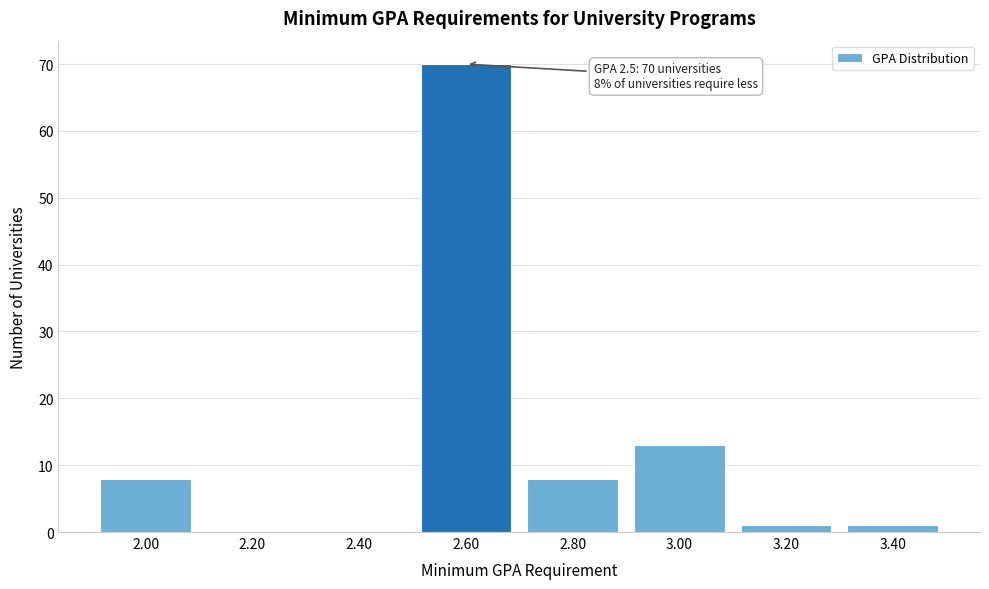

Reading right to left, list all the values displayed in this chart.

3.40=1	3.20=1	3.00=13	2.80=8	2.60=70	2.40=0	2.20=0	2.00=8